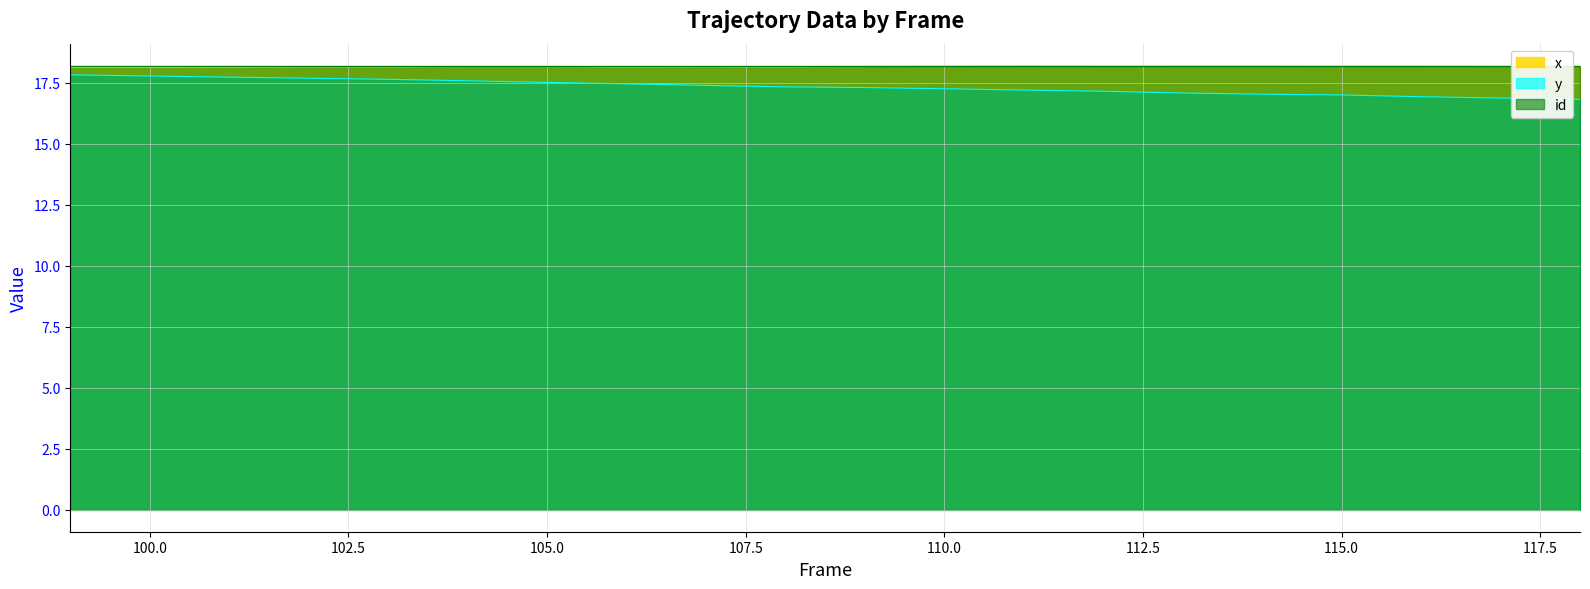

The value of x at 103 is 18.2. True or false?

True